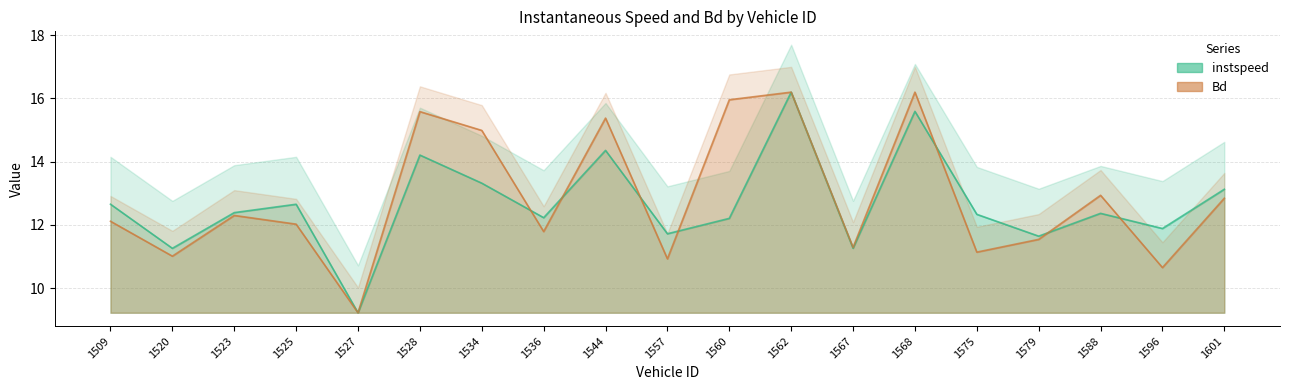

Read the instspeed value at 1579.

11.6